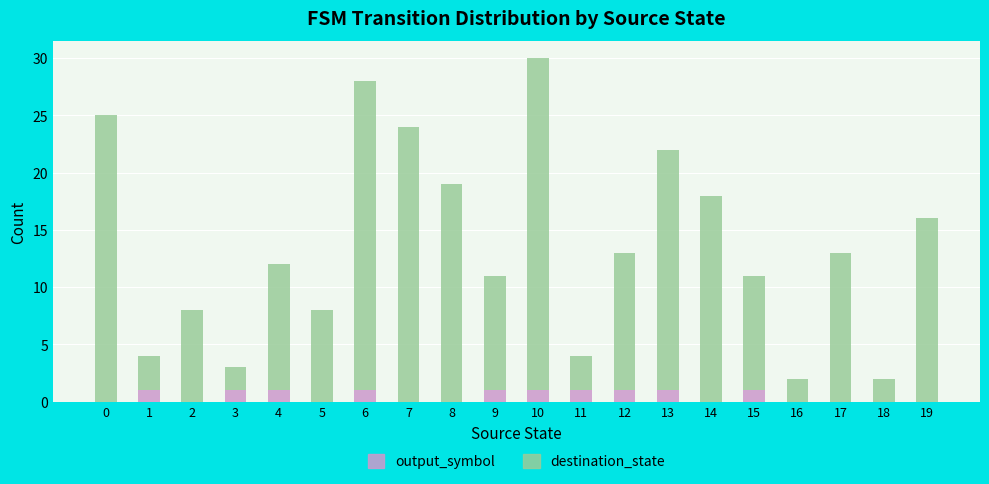

At which category is the sum across all series the highest?

10